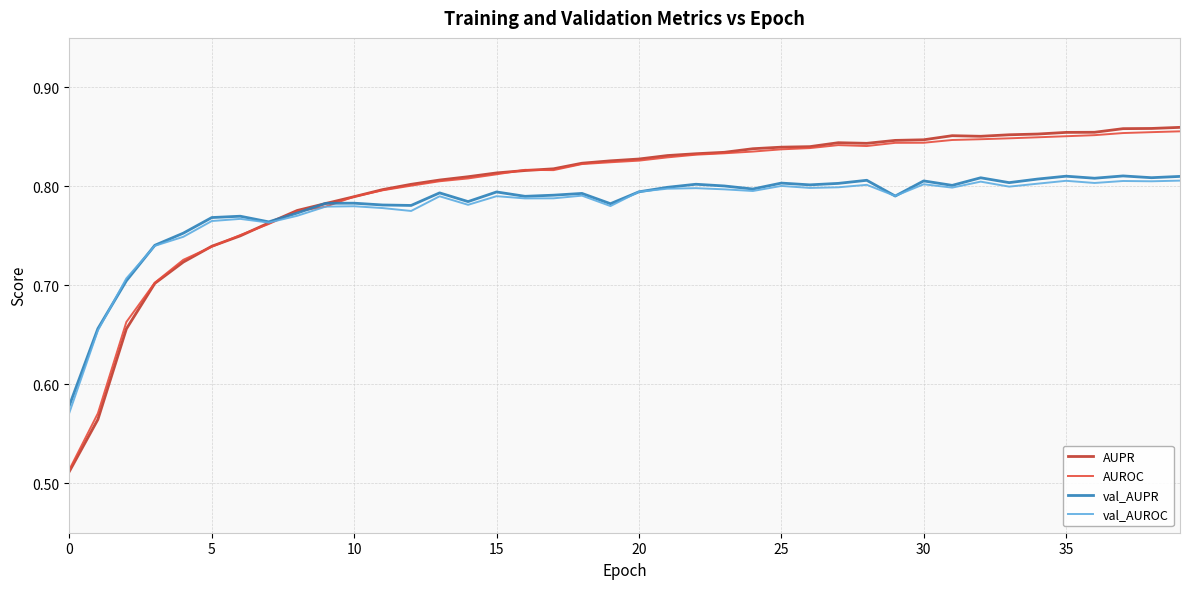

True or false: val_AUROC has more than 0 interior local peaks.

True